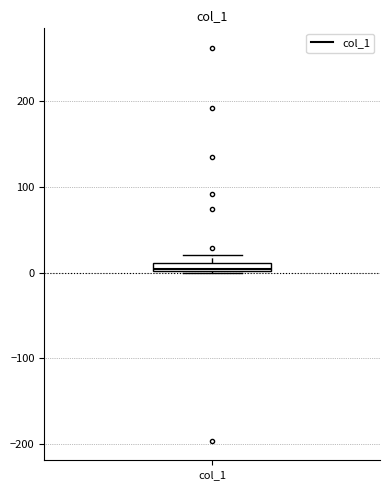

Where is the upper edge of the box for col_1 on the y-axis? The values are not printed on the chart, so give them approximately, as read against the axis.

10